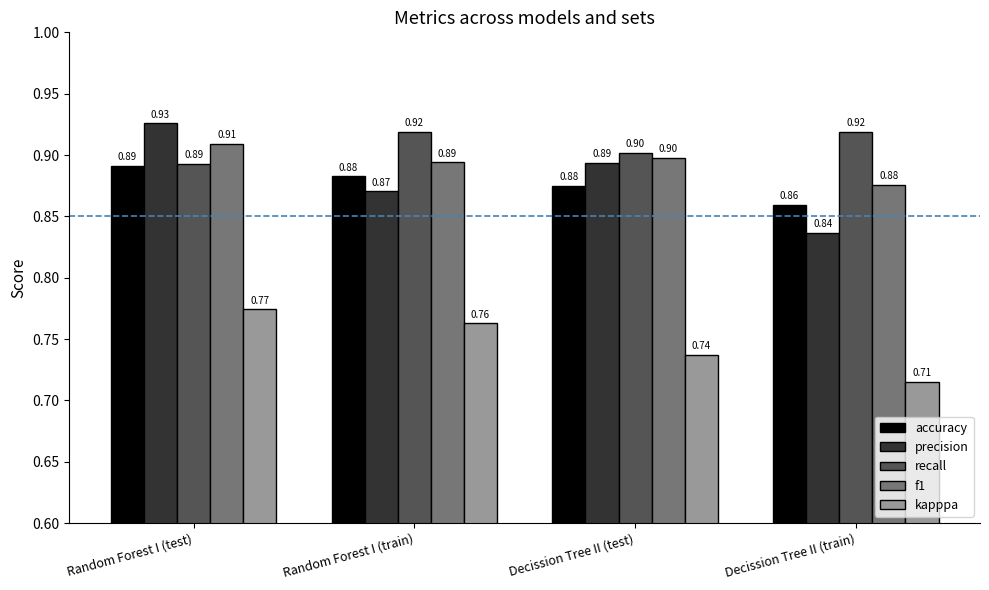

What are all the series names shown in the legend?

accuracy, precision, recall, f1, kapppa